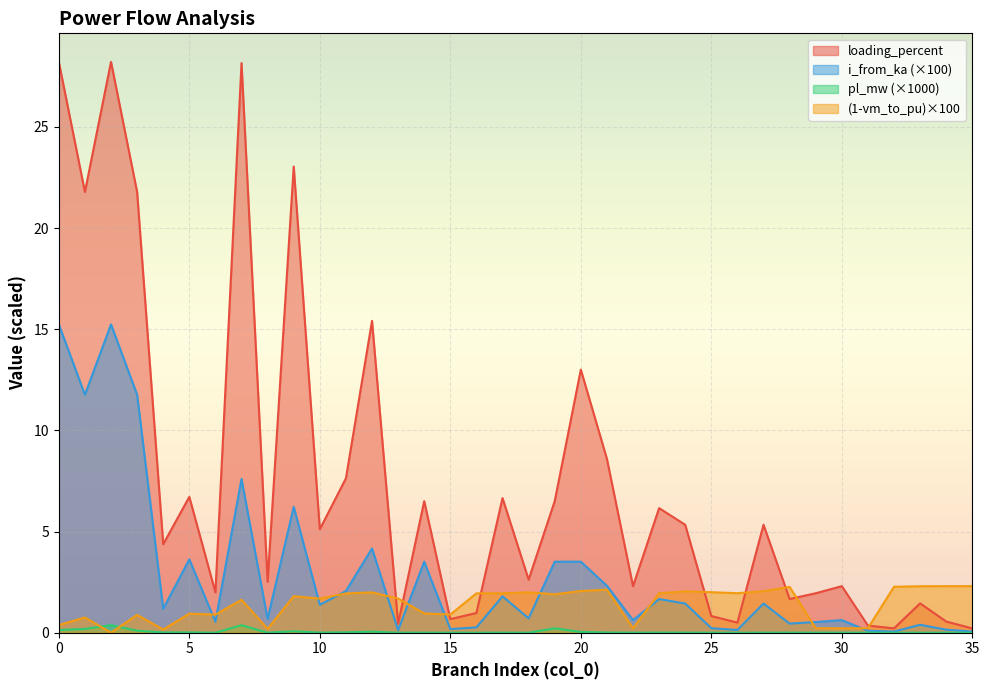

Which series has the largest total across all categories?

loading_percent